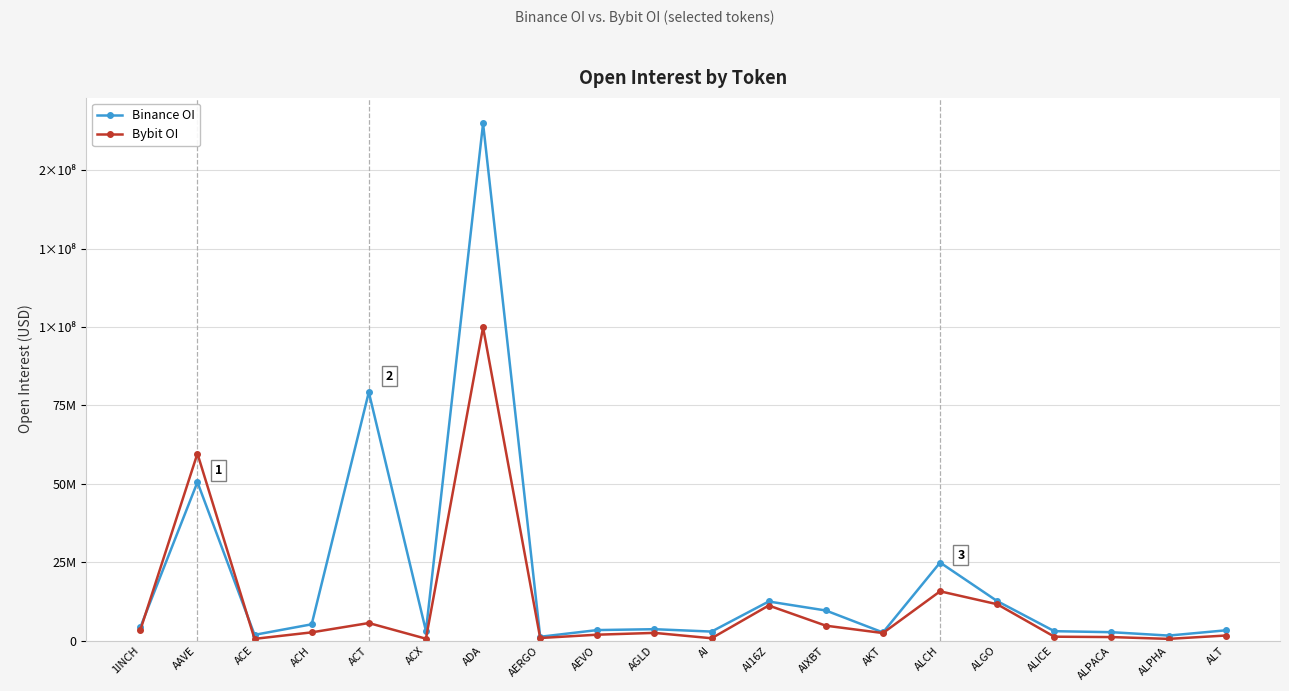

The Binance OI series shows 7781215 at ALGO. True or false?

False